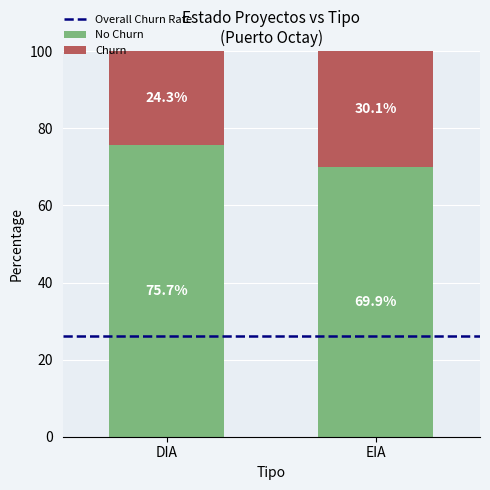

What is the total value across all series at EIA?

100.0